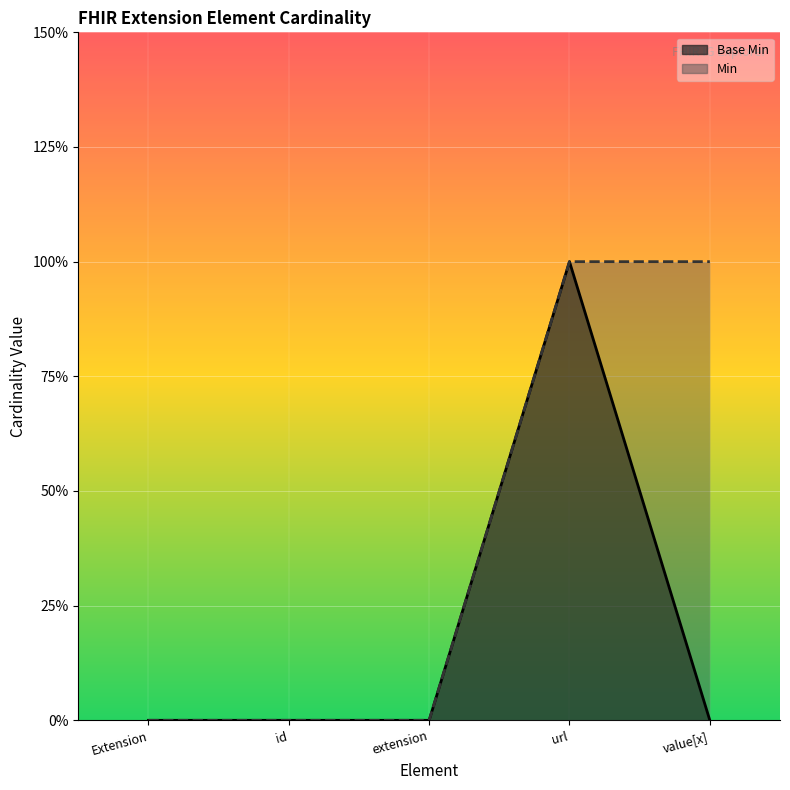

What is the change in value from url to value[x]?

-1